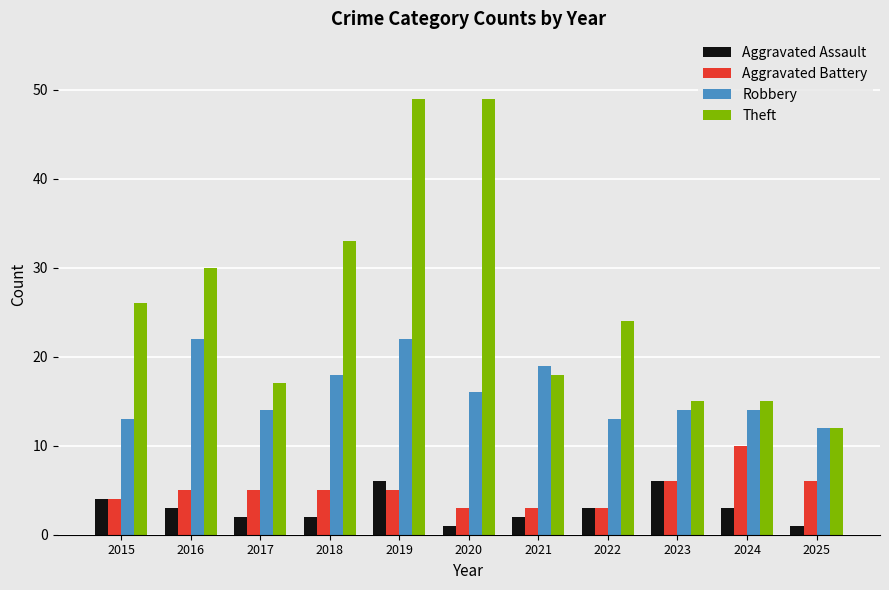

Reading left to right, extract all data points from this chart.

Aggravated Assault: 4	3	2	2	6	1	2	3	6	3	1
Aggravated Battery: 4	5	5	5	5	3	3	3	6	10	6
Robbery: 13	22	14	18	22	16	19	13	14	14	12
Theft: 26	30	17	33	49	49	18	24	15	15	12